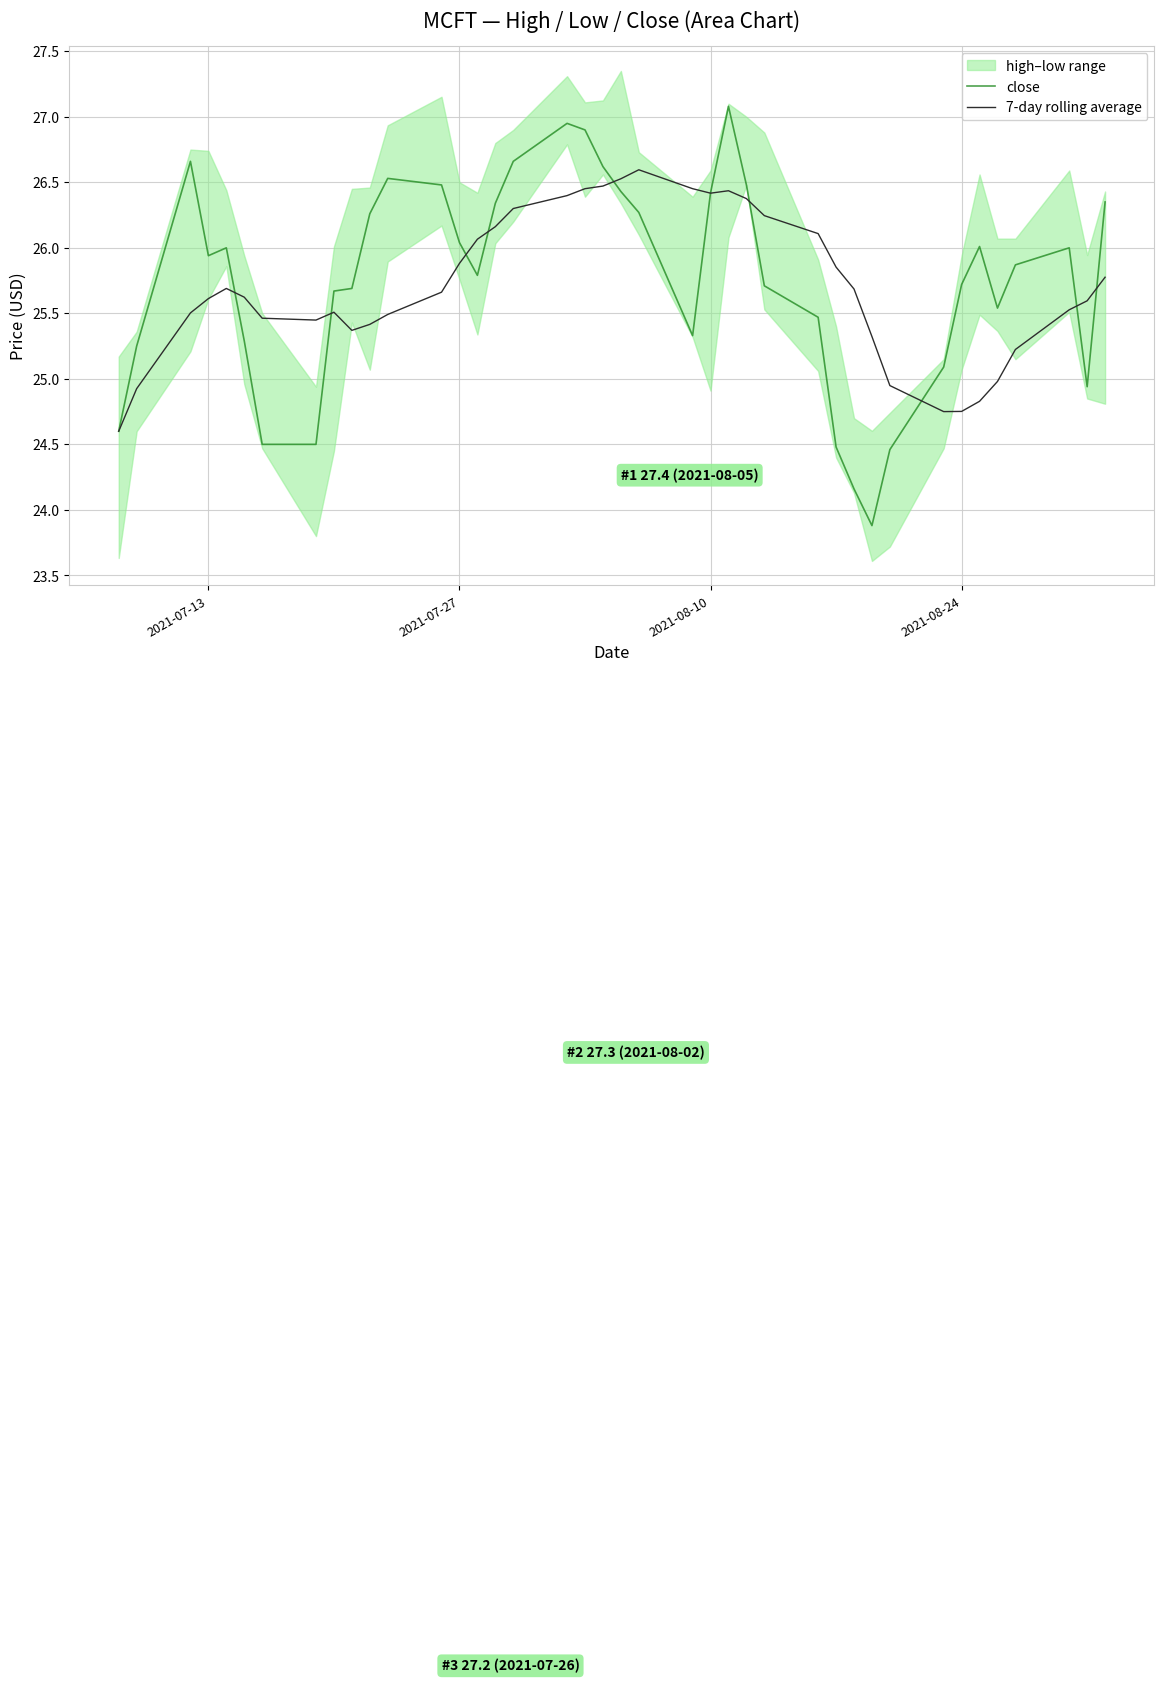

How many lines are shown in the chart?

2